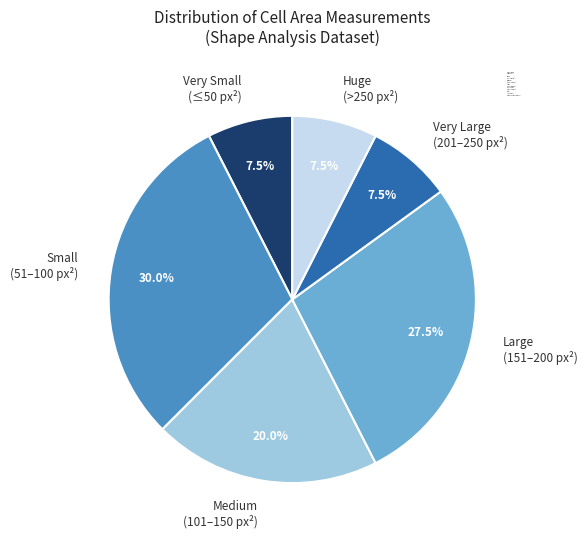

Which slice is the largest?

Small (51–100 px²)